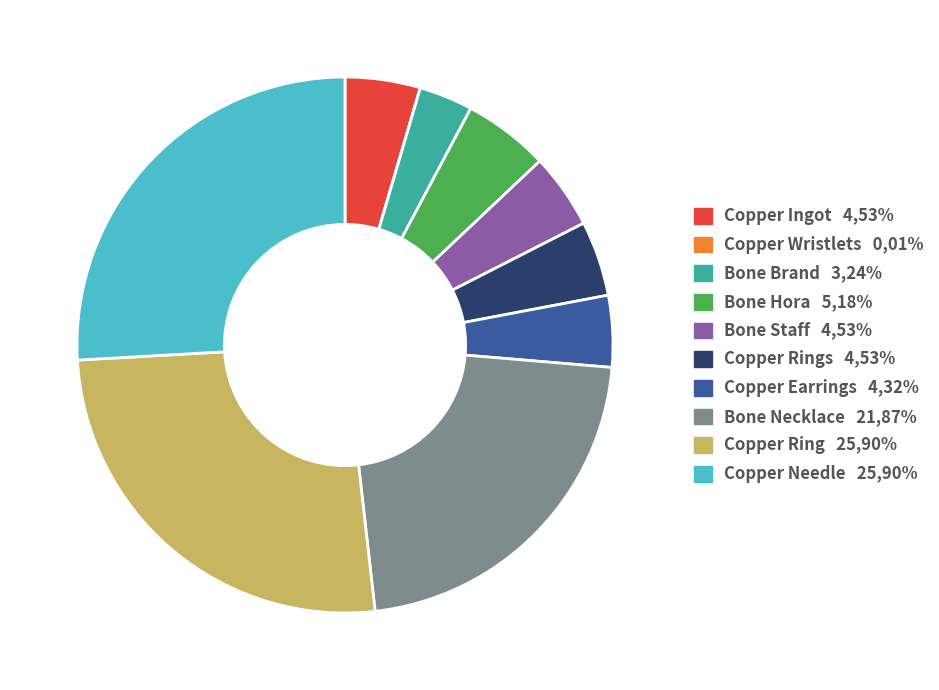

The Bone Necklace 21,87% slice represents 7% of the pie. True or false?

False